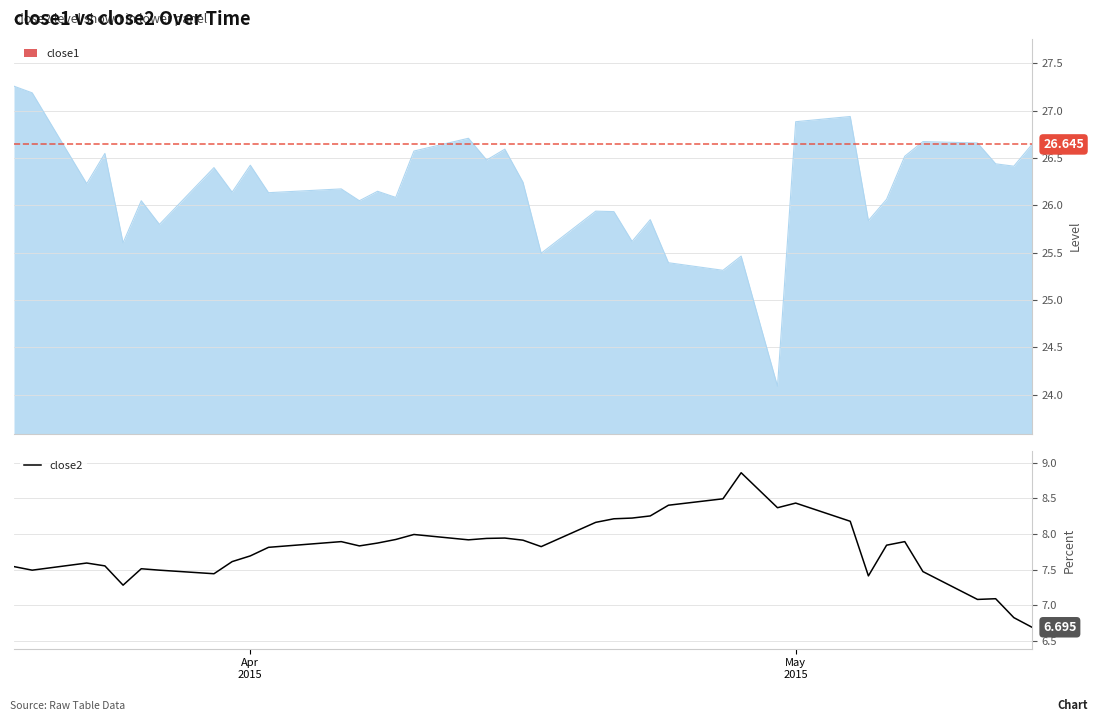

How many categories are shown in the chart?

40